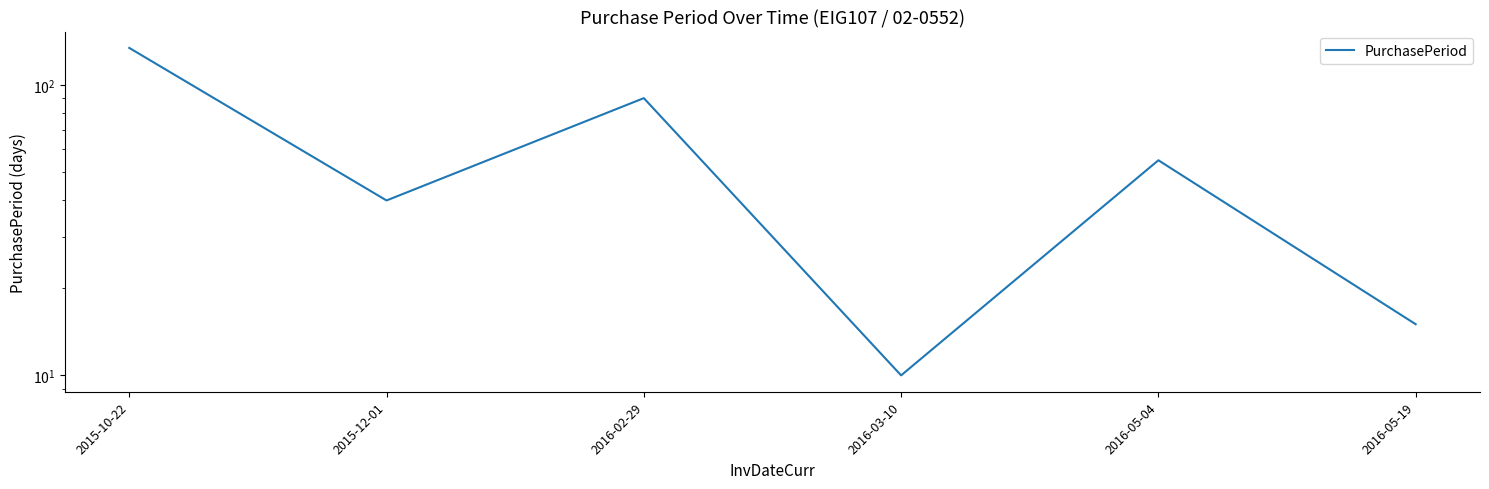

How many points are higher than both their immediate neighbors (excluding endpoints)?

2